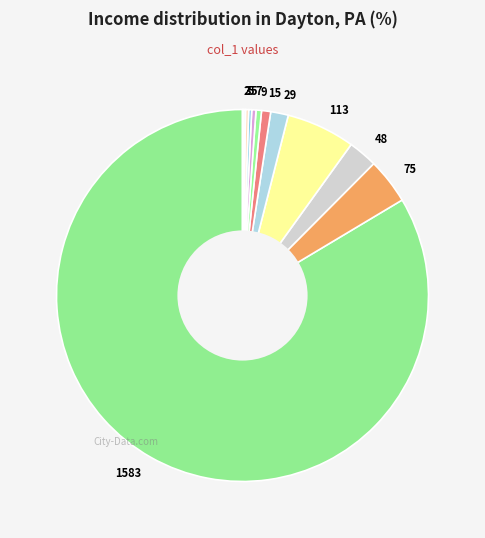

How many segments does this pie chart have?

12